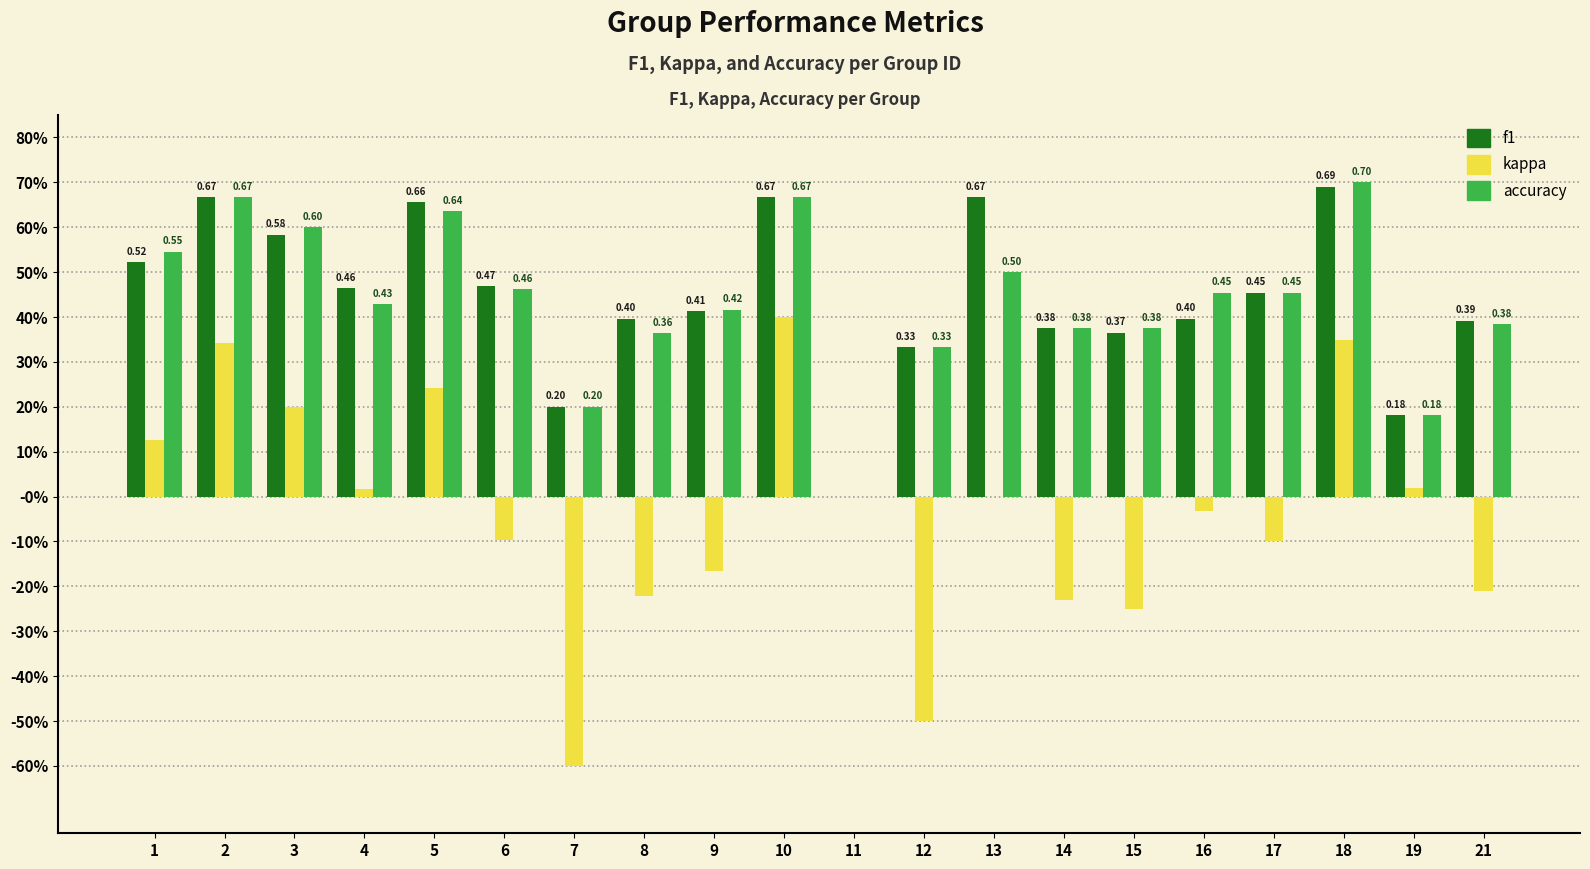

What are all the series names shown in the legend?

f1, kappa, accuracy